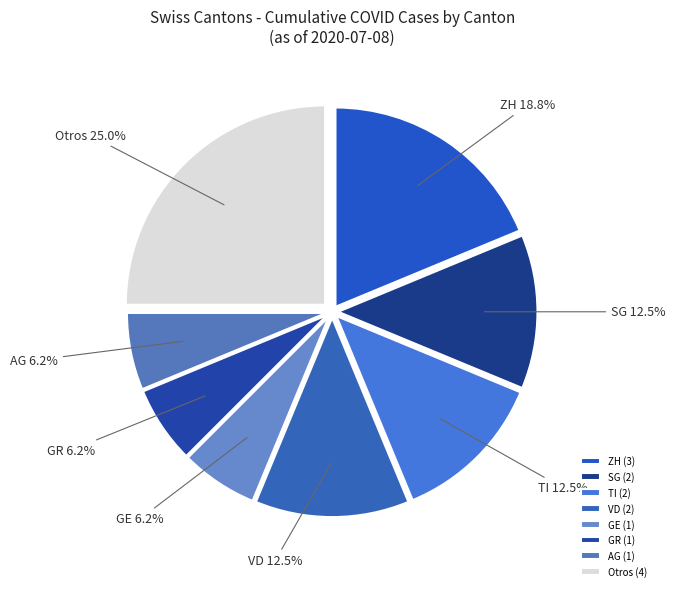

Combined, what portion of the pie is AG and ZH?

25.0%